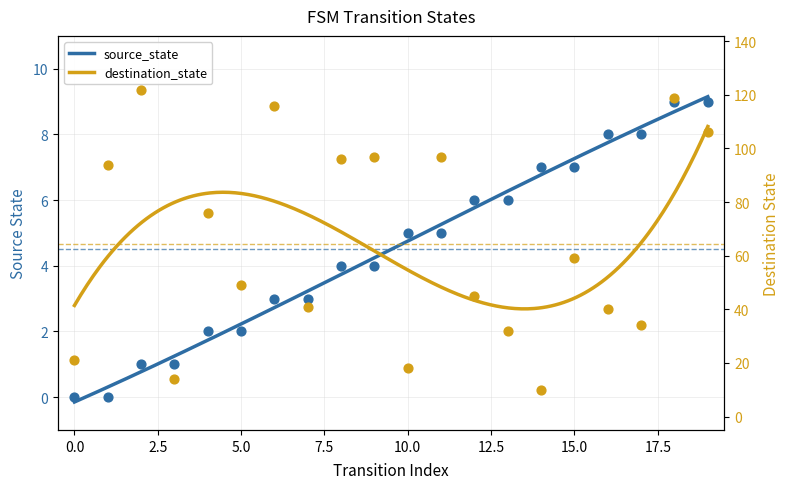

Which series reaches the minimum Y coordinate?

source_state